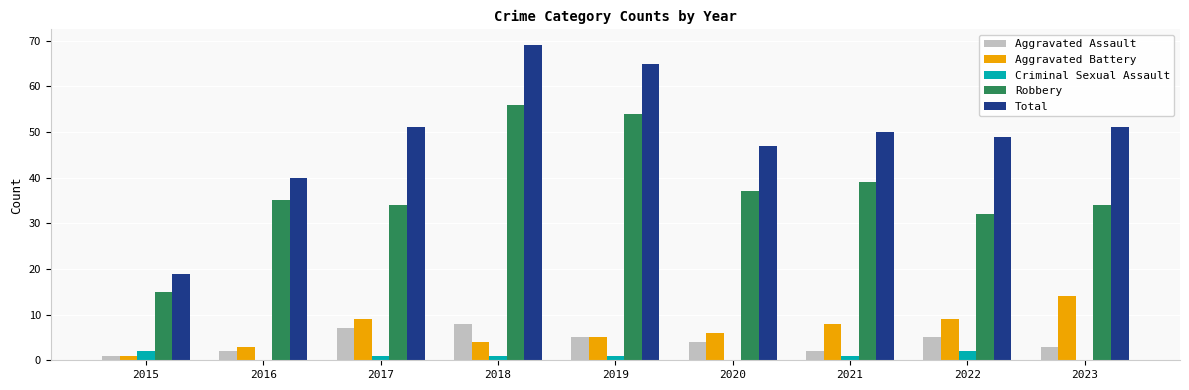

Are the bars horizontal?

No